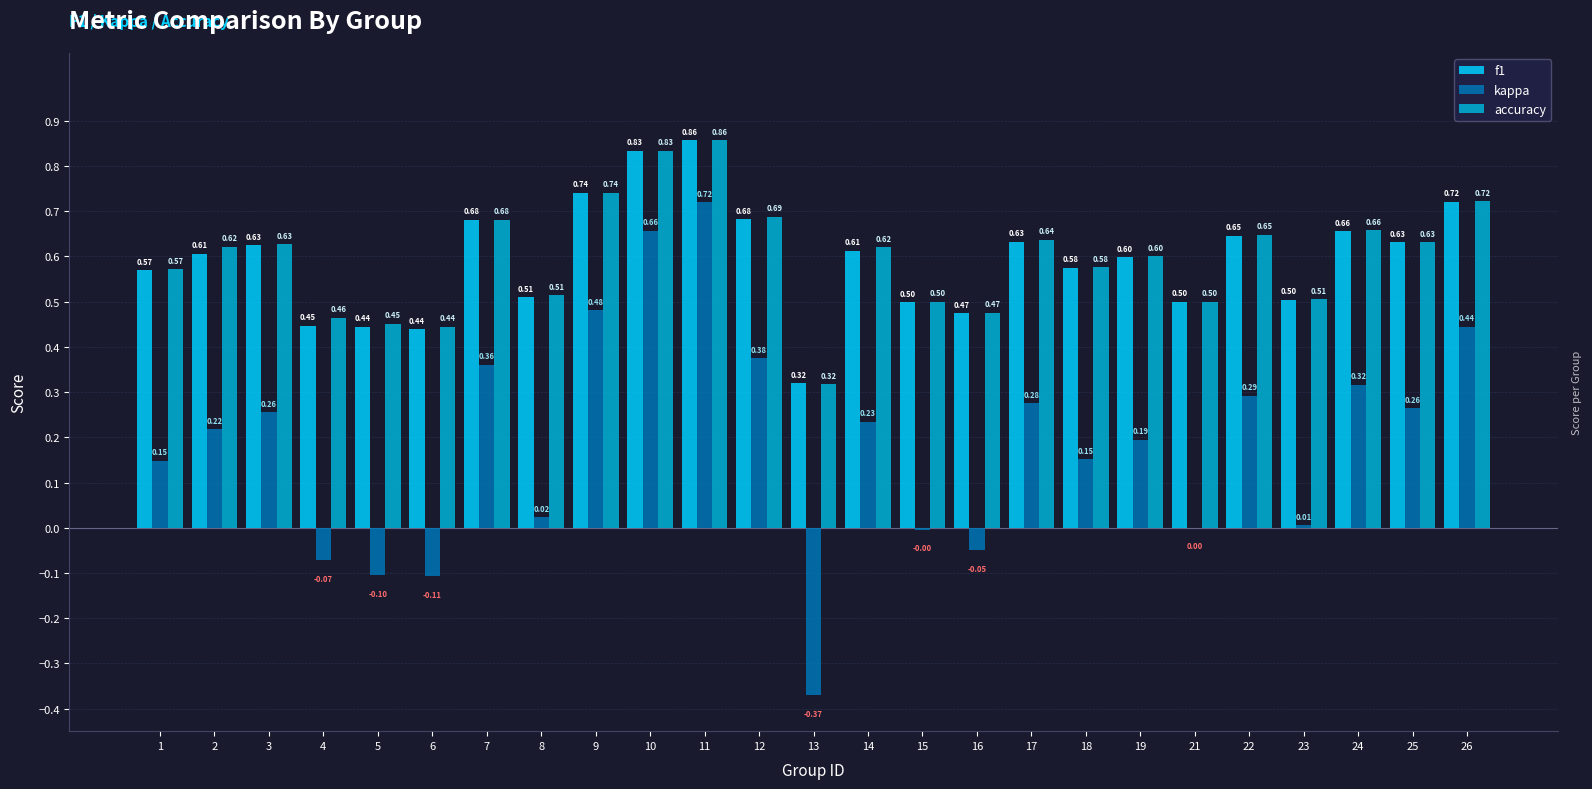

At which category is the sum across all series the highest?

11